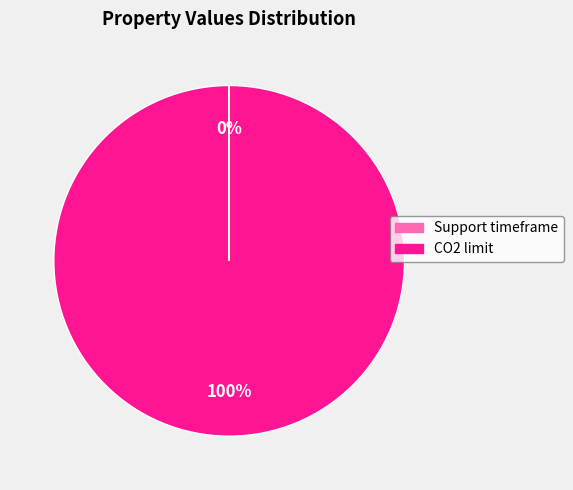

What percentage is the CO2 limit slice, to the nearest percent?

100%